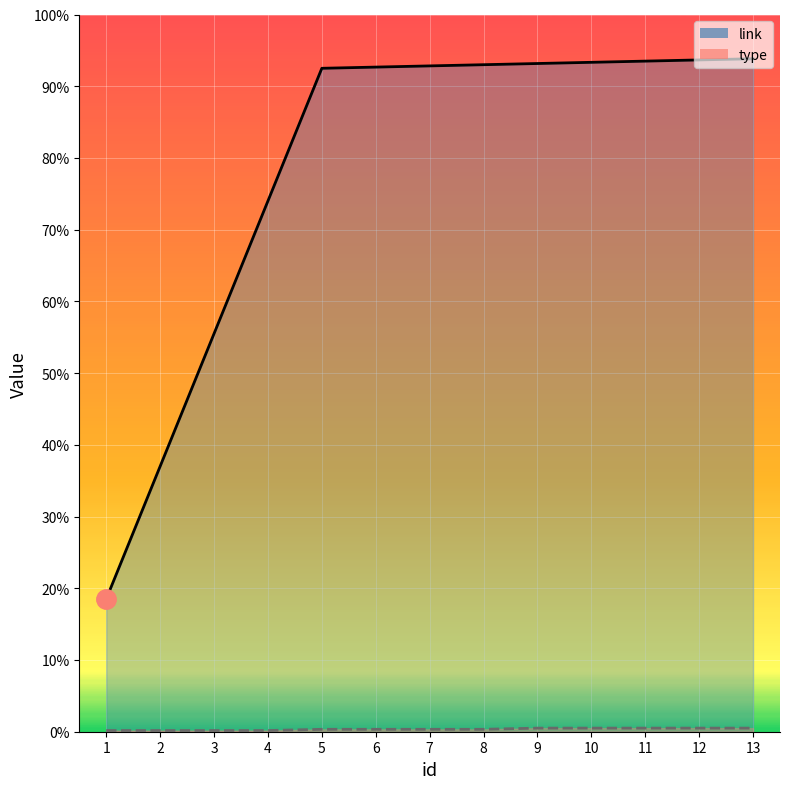

Does the chart display data point markers on the line(s)?

No